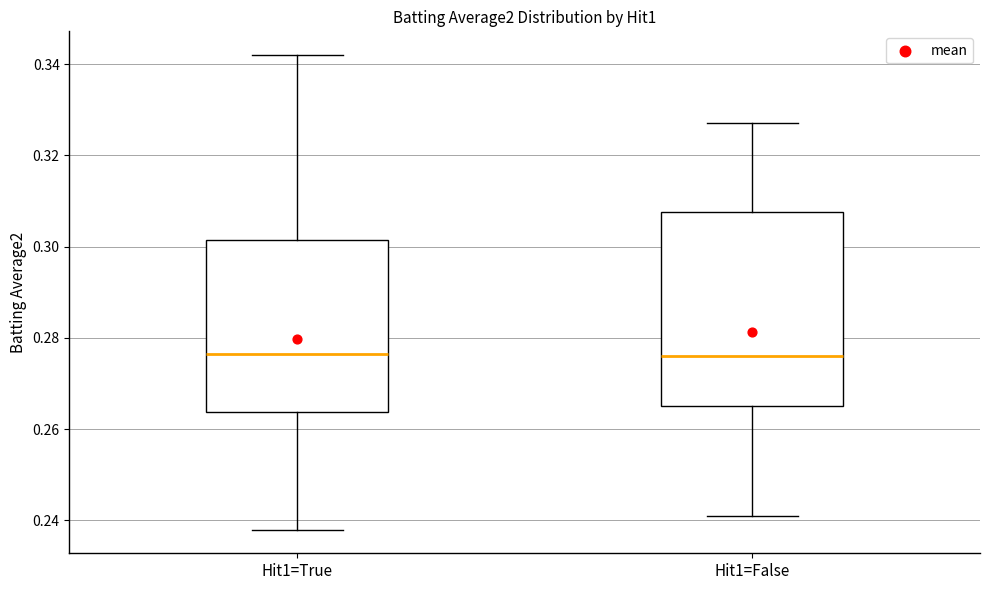

Where is the upper edge of the box for Hit1=False on the y-axis? The values are not printed on the chart, so give them approximately, as read against the axis.

0.308